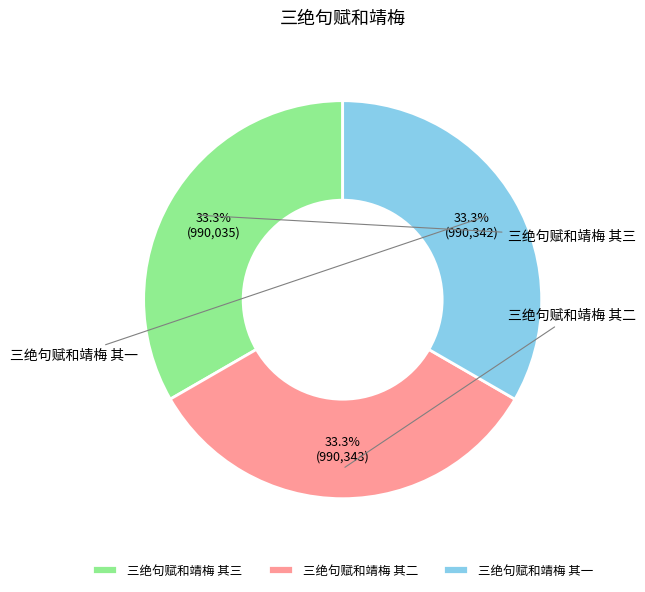

To the nearest percent, what portion does 三绝句赋和靖梅 其一 represent?

33%